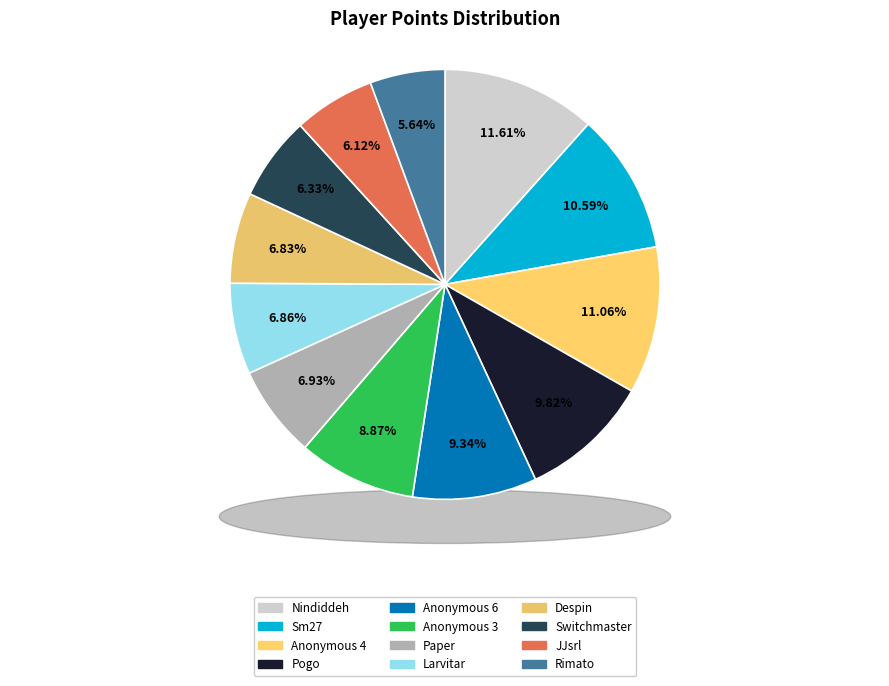

What percentage do Despin and Paper together represent?

13.8%